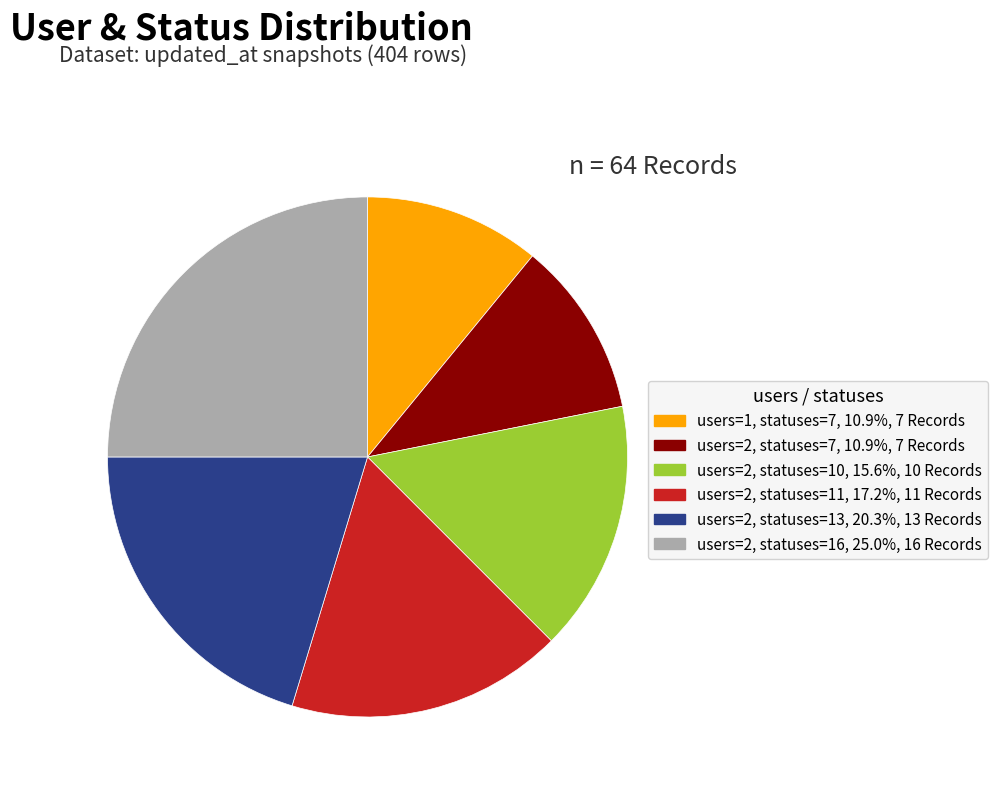

Count the number of slices in the pie.

6